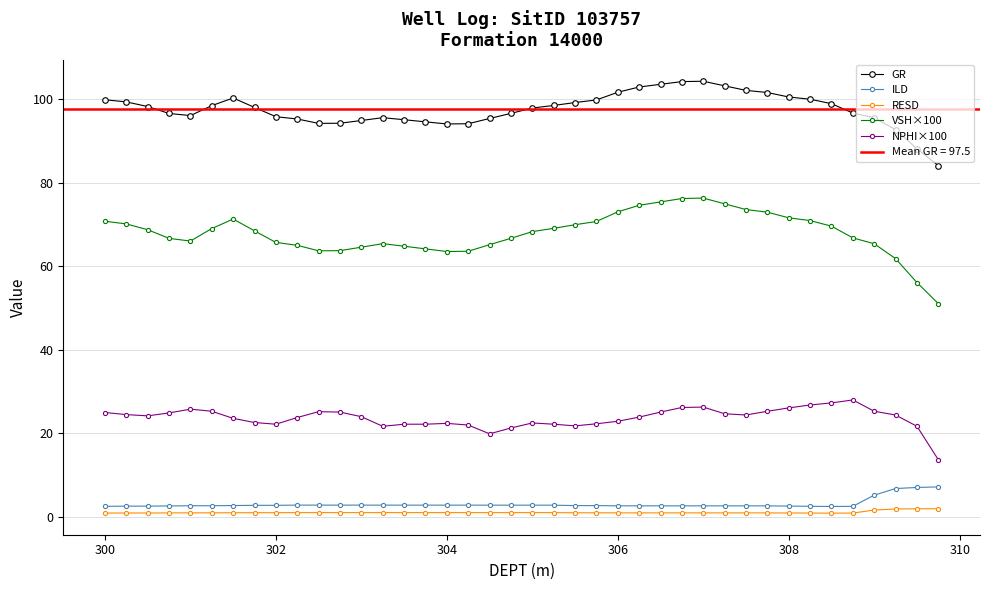

How many interior local valleys does the GR series have?

3